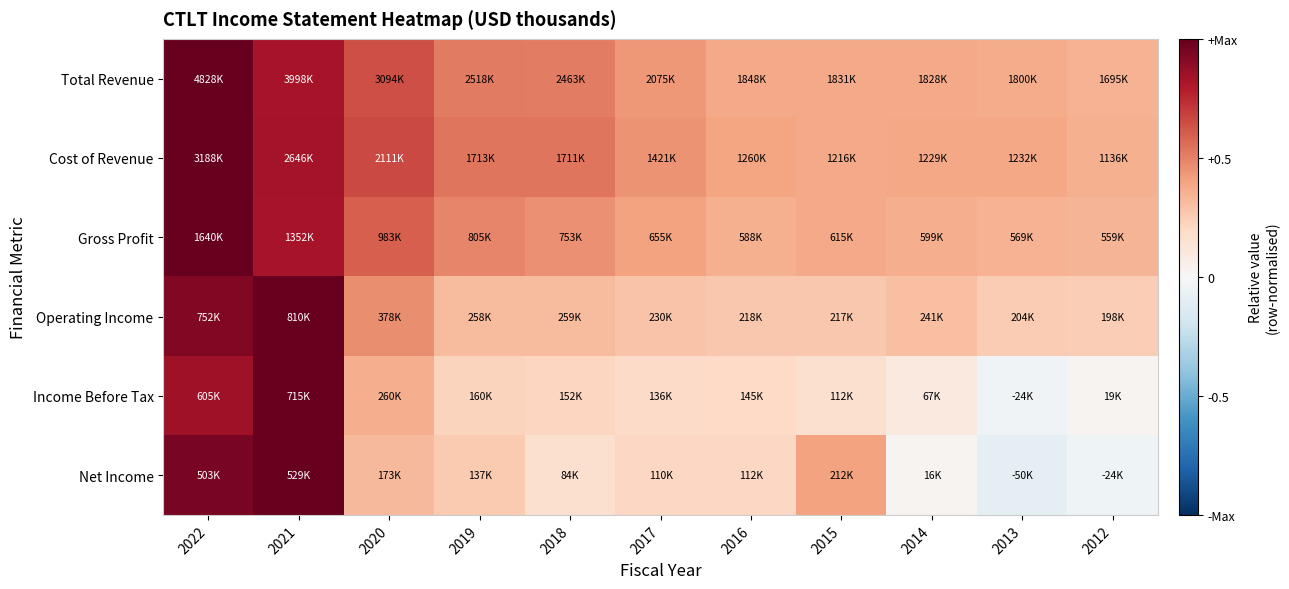

How many data points does each series have?

11